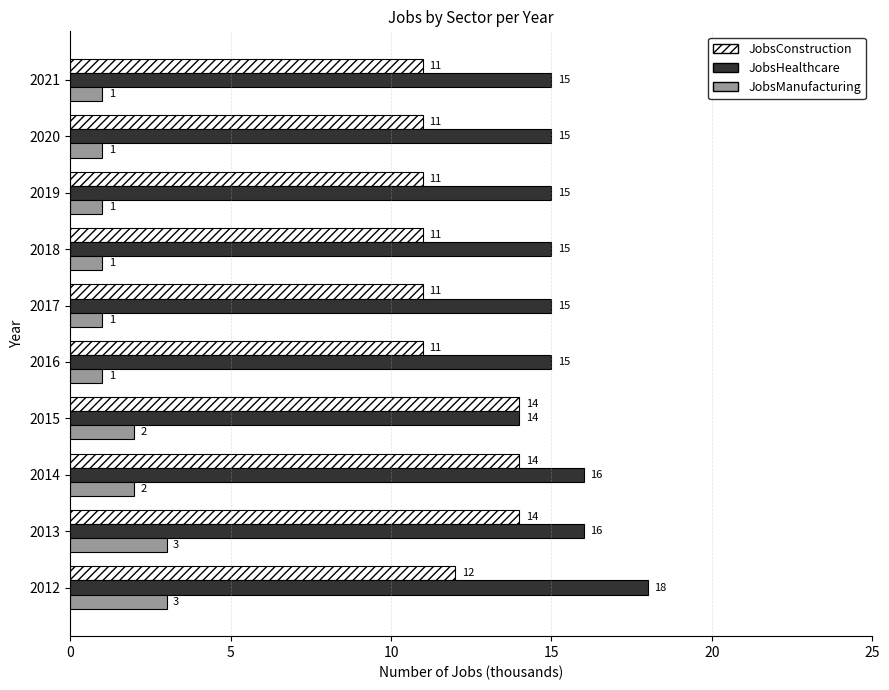

What are all the series names shown in the legend?

JobsConstruction, JobsHealthcare, JobsManufacturing